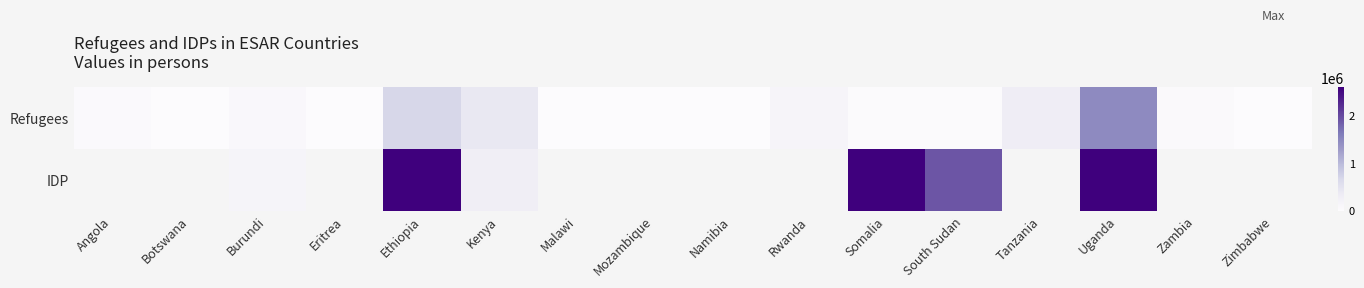

Which category has the highest value across all series?

Ethiopia